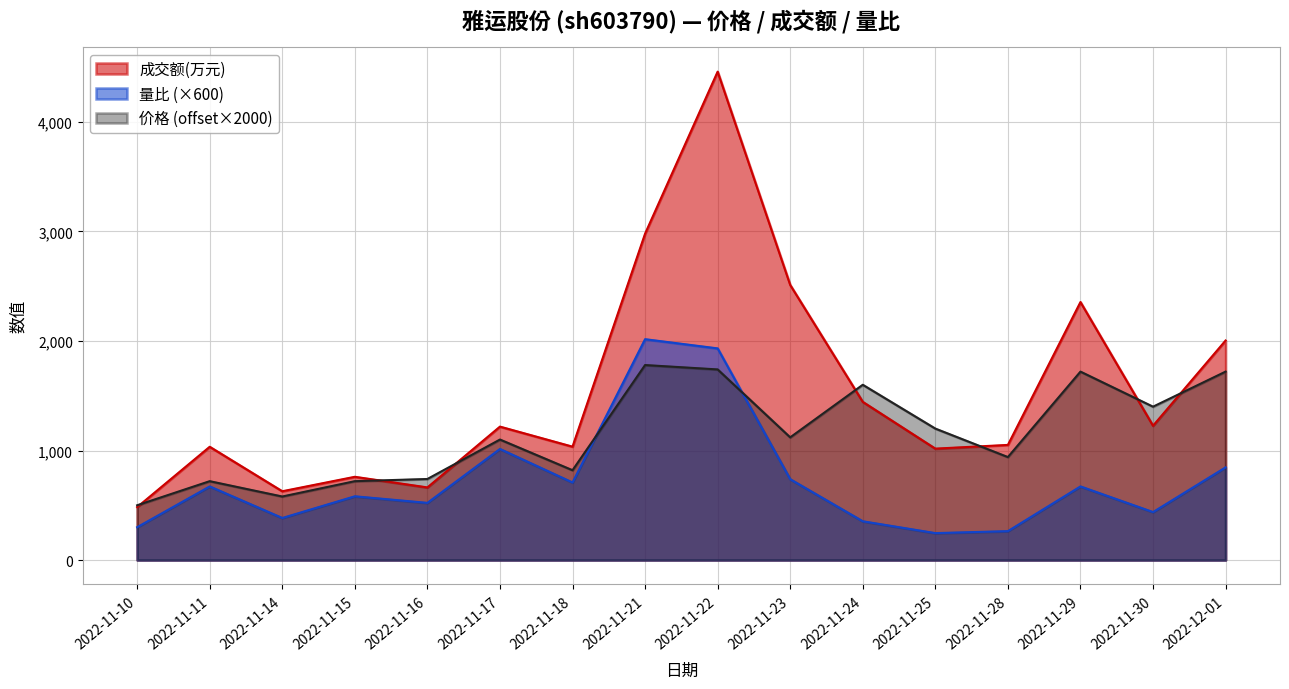

Between which two adjacent categories do 成交额(万元) and 价格 first intersect?

2022-11-10 and 2022-11-11